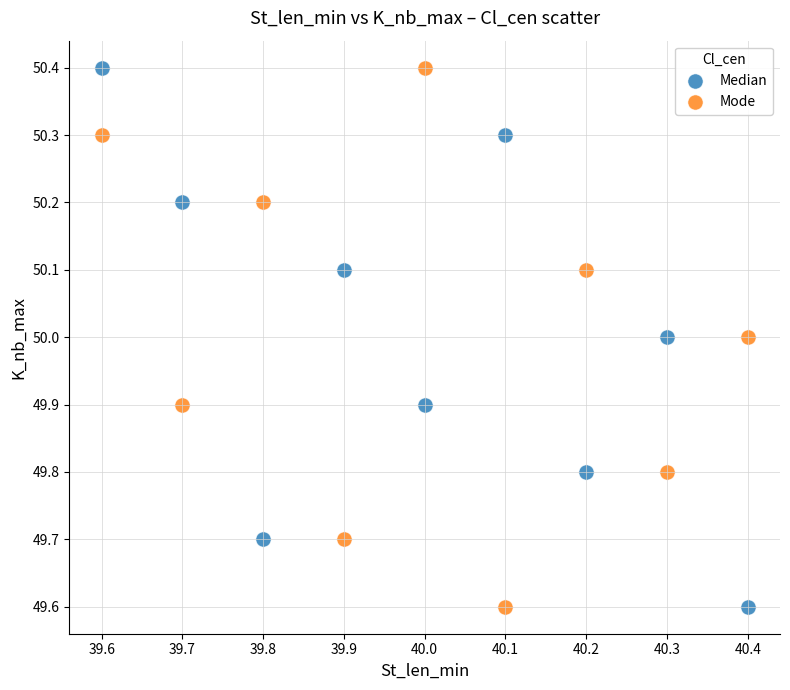

Across all data points, what is the range of X values (max minus min)?

0.8